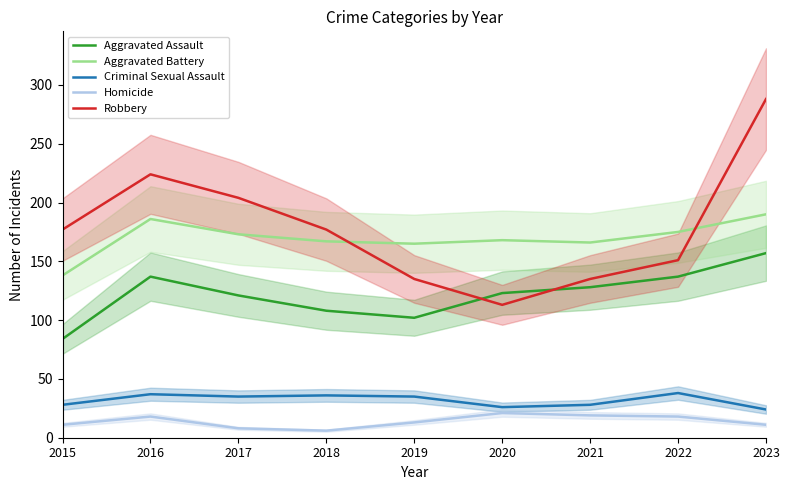

How many interior local valleys does the Robbery series have?

1